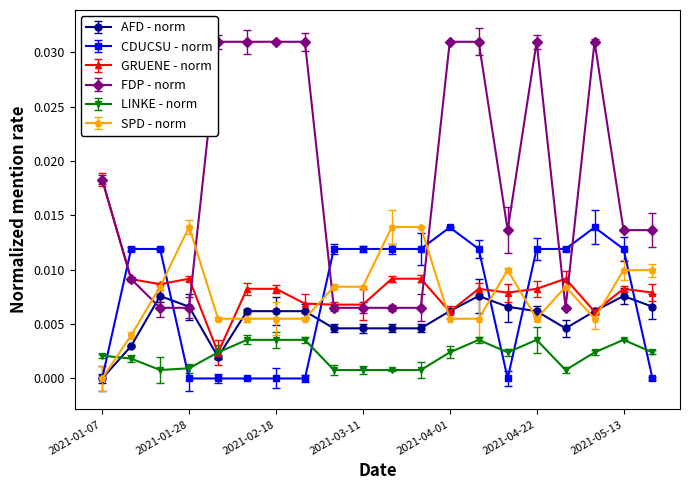

True or false: SPD - norm has more than 2 interior local peaks.

True